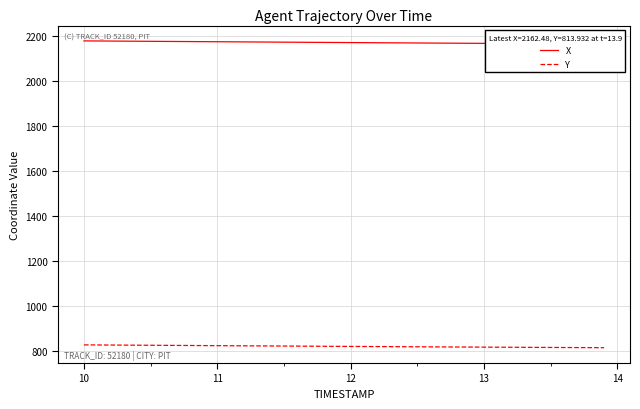

What is the minimum value for Y?

813.9